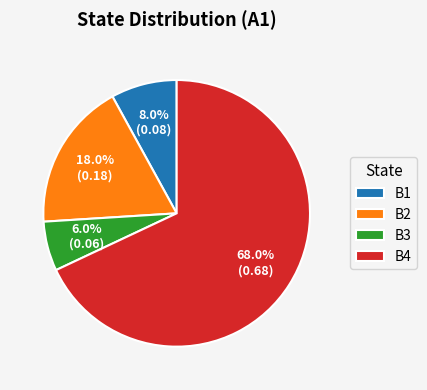

To the nearest percent, what is the difference between the largest and smallest slice percentages?

62%